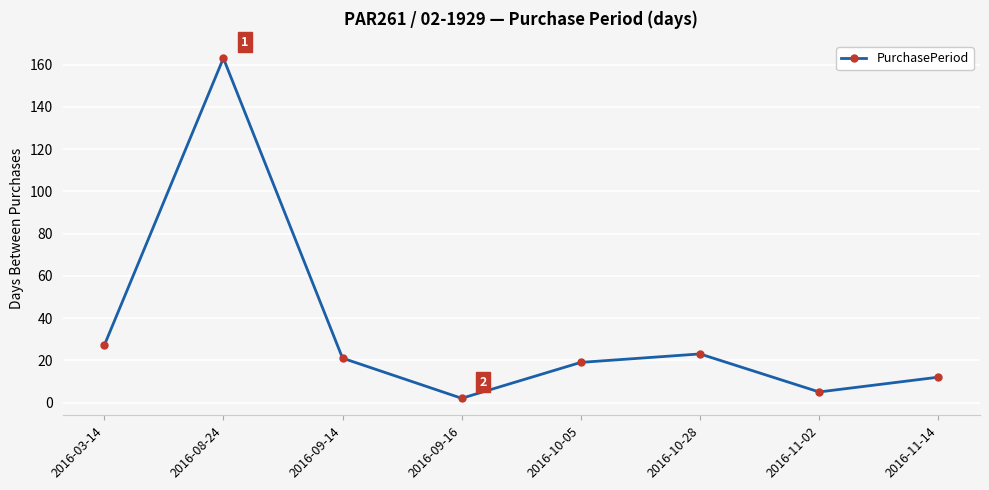

The value at 2016-03-14 is 27. True or false?

True